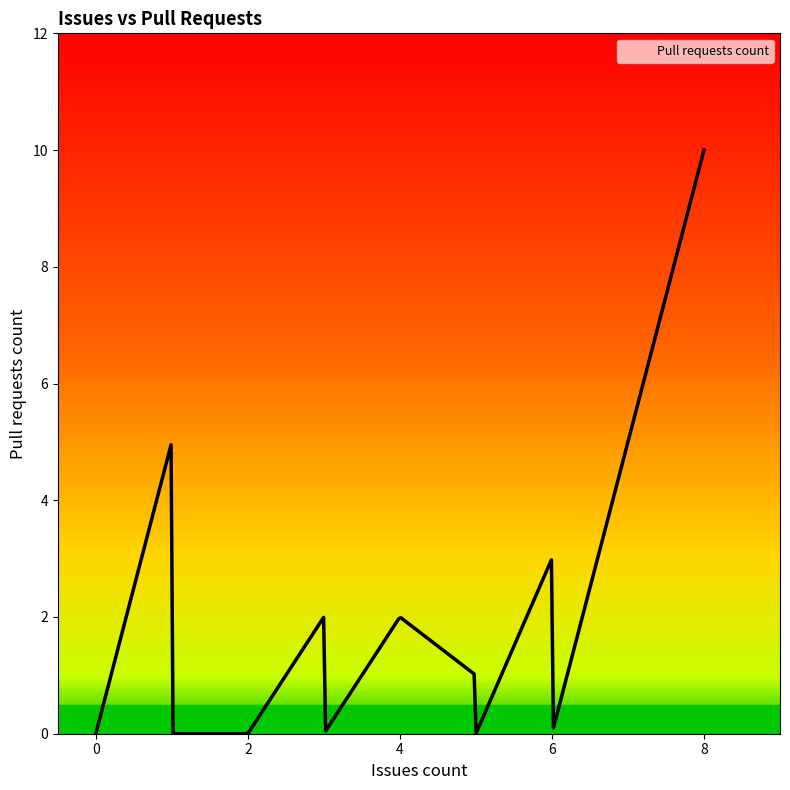

What is the greatest value displayed?

10.0